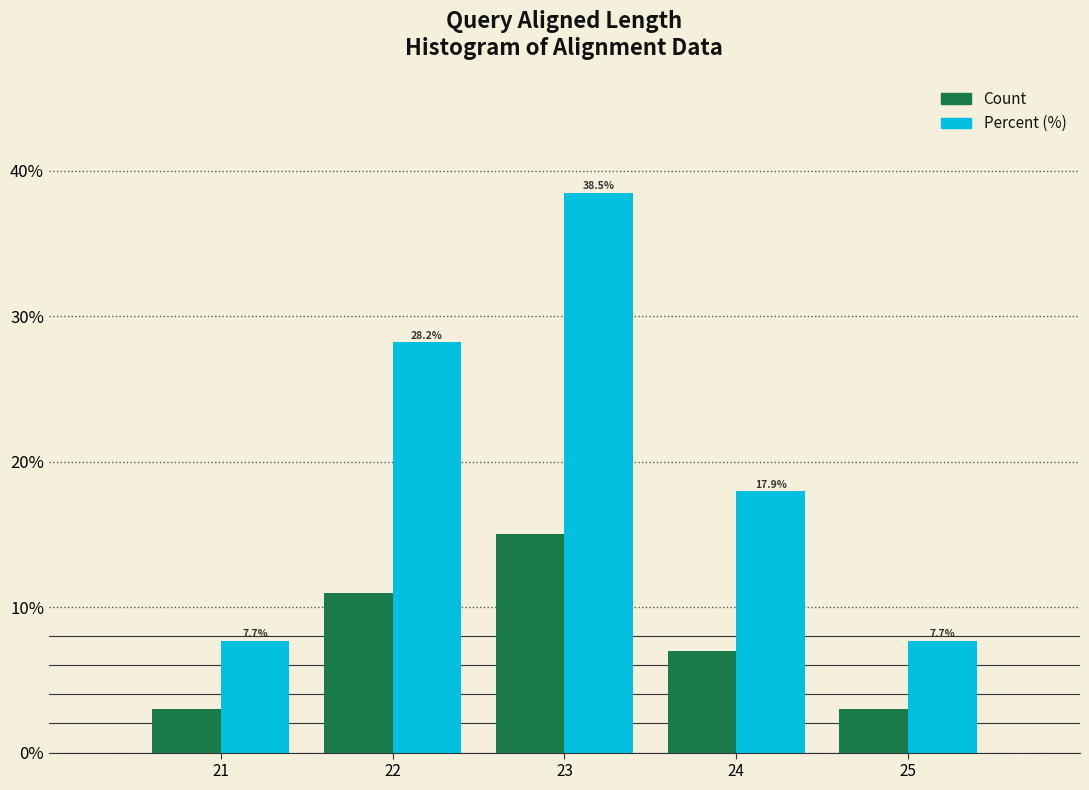

What is the spread (max minus min) of values at 24?

10.9